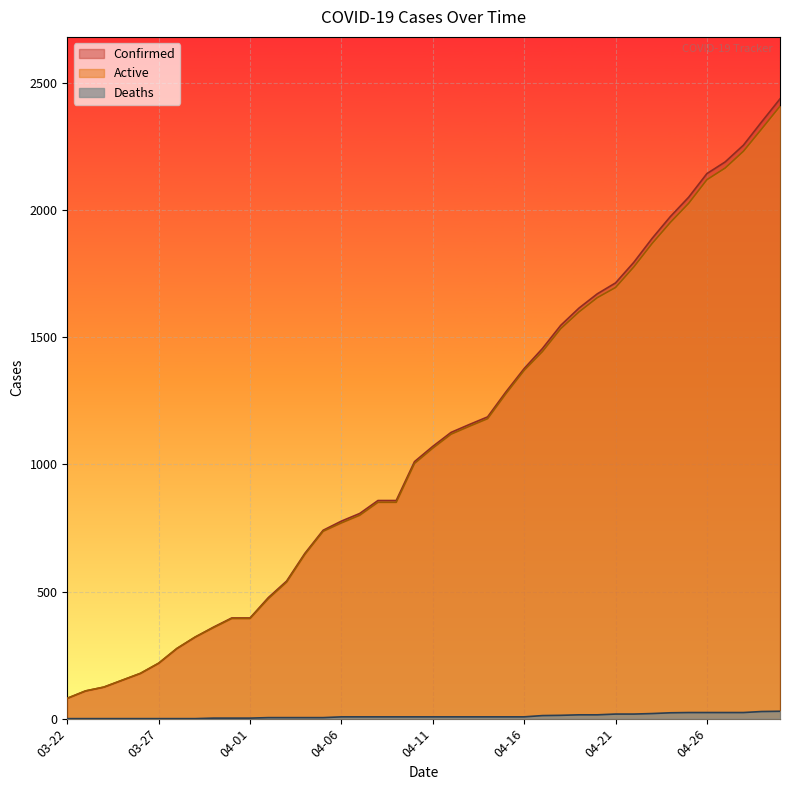

Which series has the largest range (max minus min)?

Confirmed